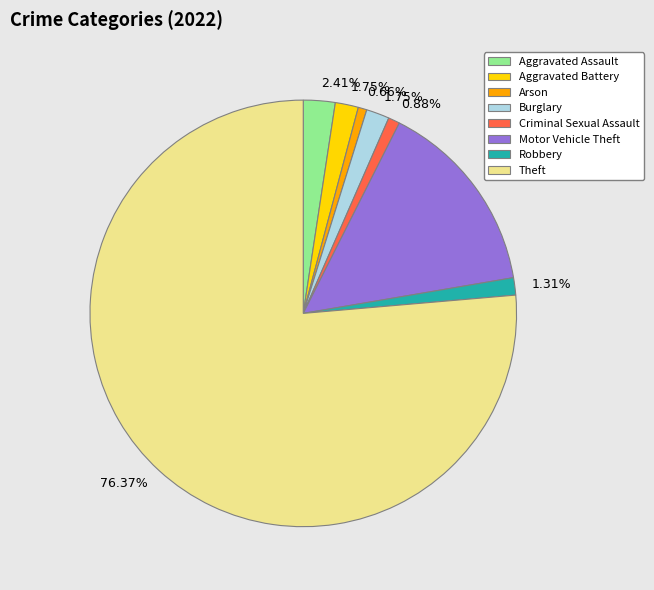

How many slices are in this pie chart?

8